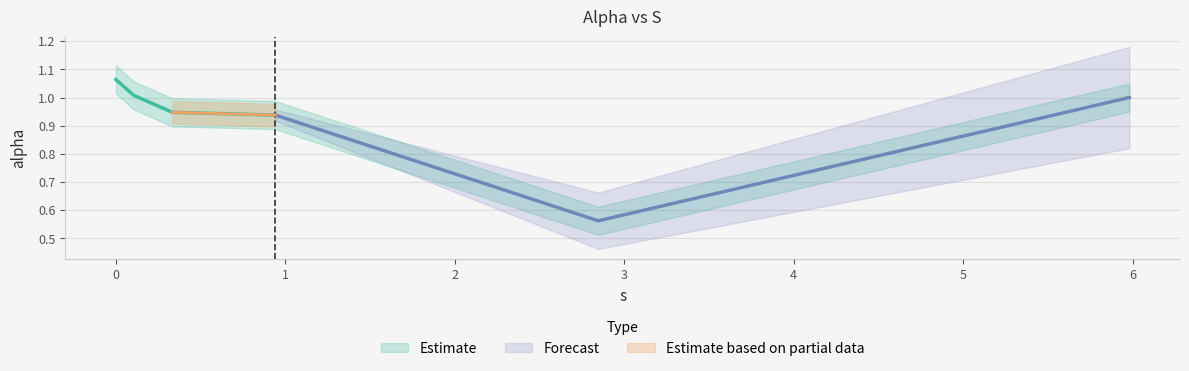

Reading left to right, extract all data points from this chart.

1.1	1.0	0.9	0.9	0.6	1.0